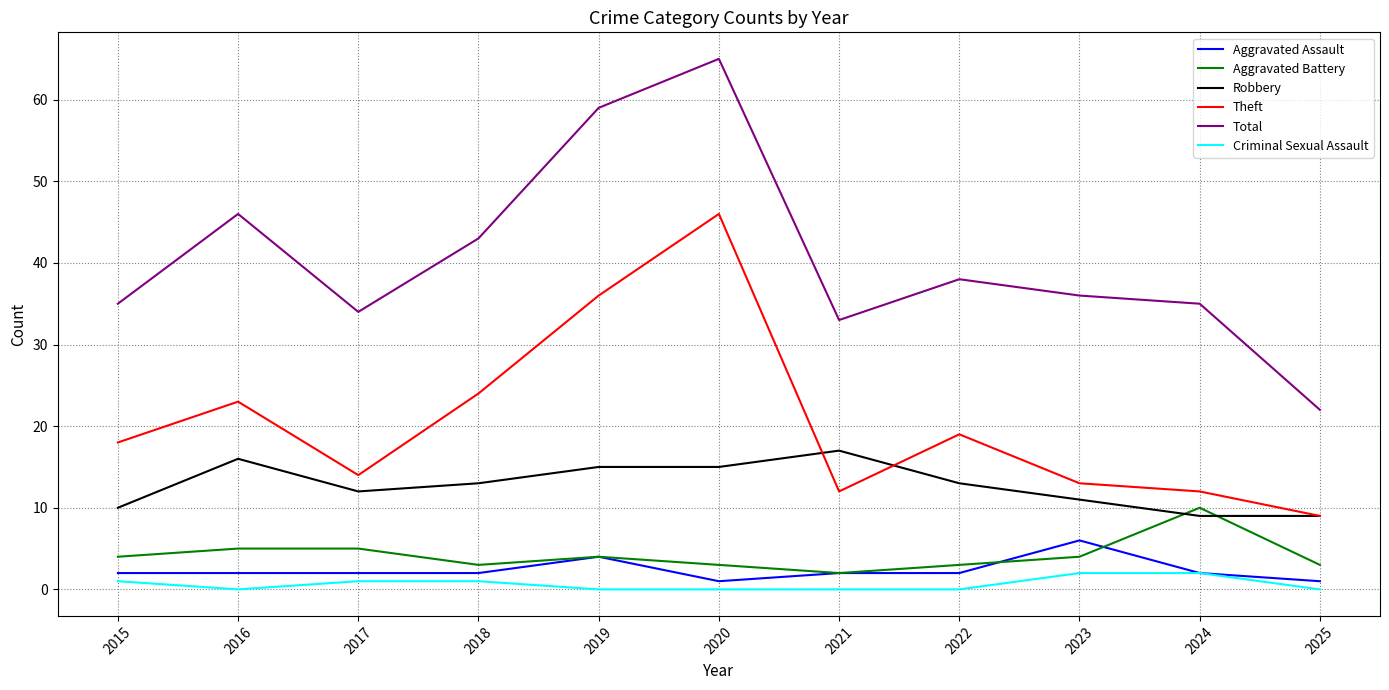

What is the spread (max minus min) of values at 2023?

34